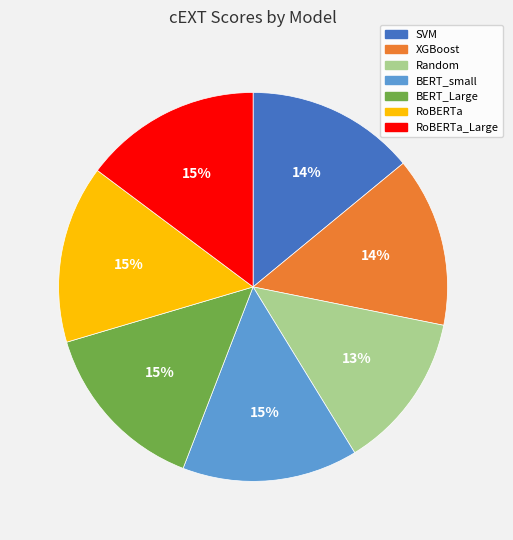

How many segments does this pie chart have?

7